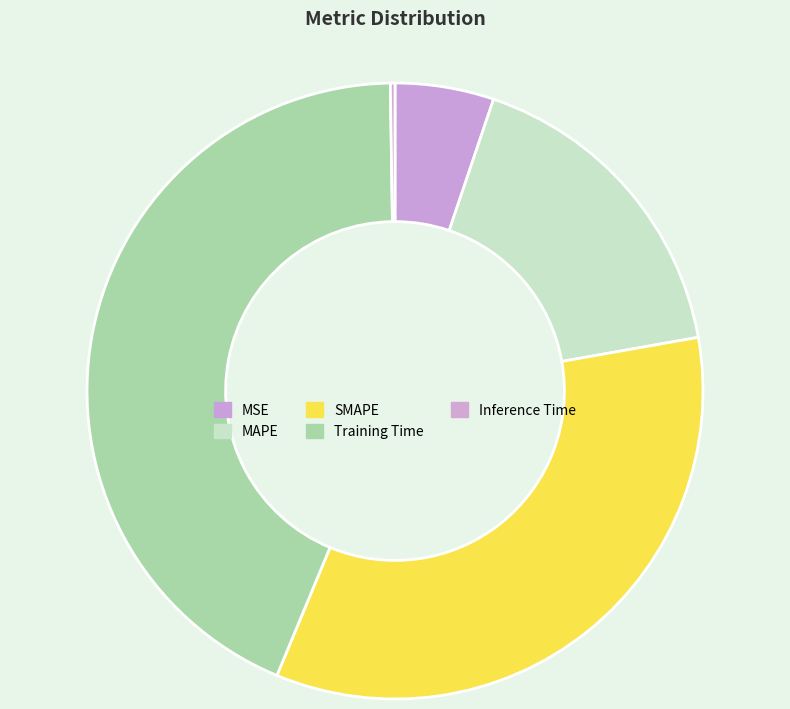

Which slice is the smallest?

Inference Time